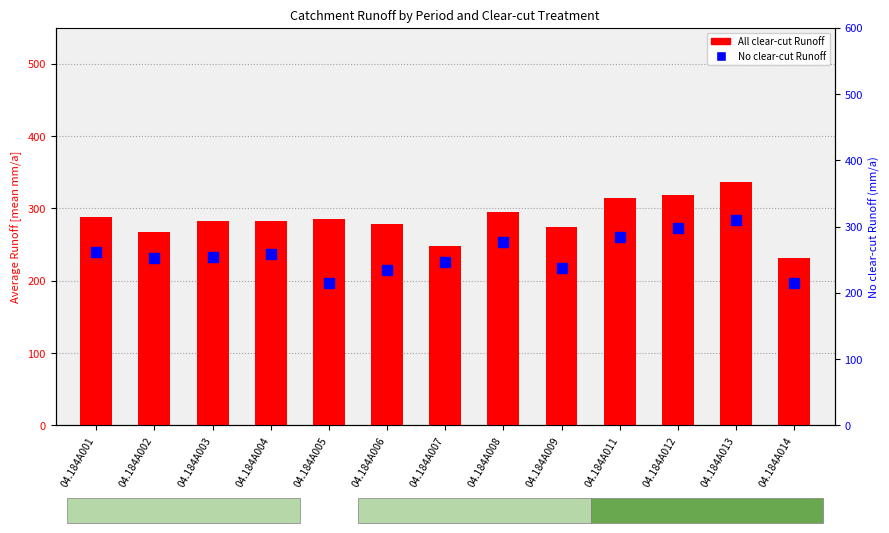

How many groups of bars are there?

13